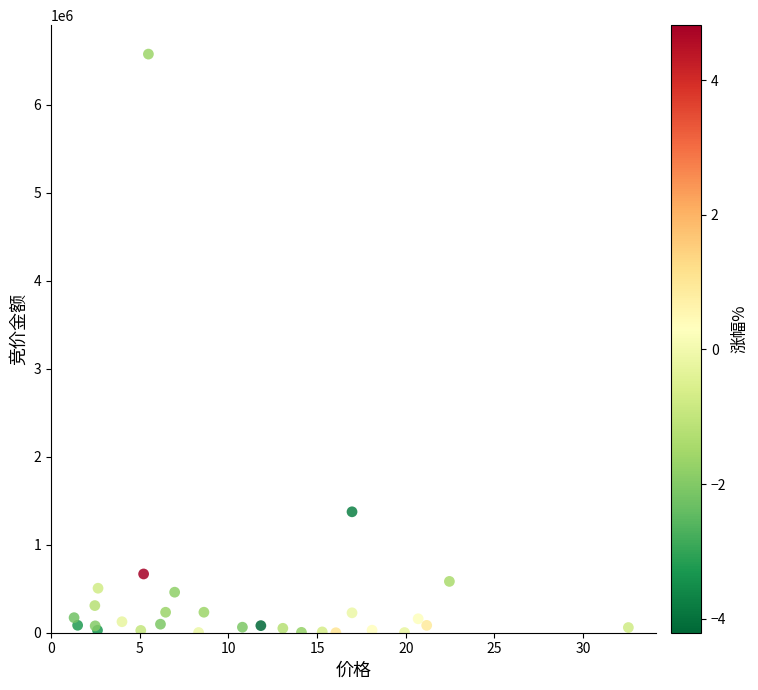

What Y value in the scatter plot is closest to 3287906?

1374272